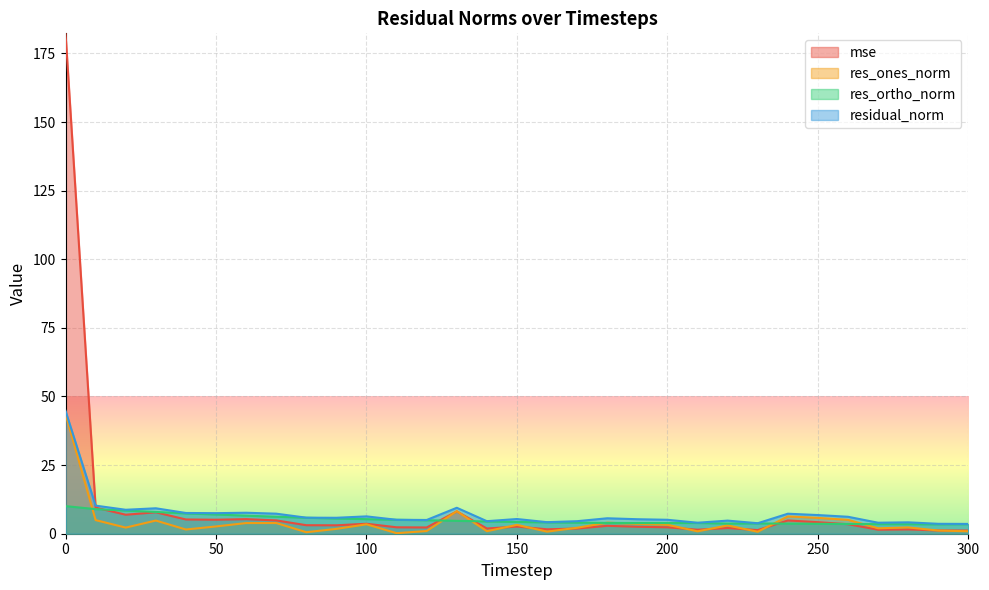

Count the number of categories in the chart.

31